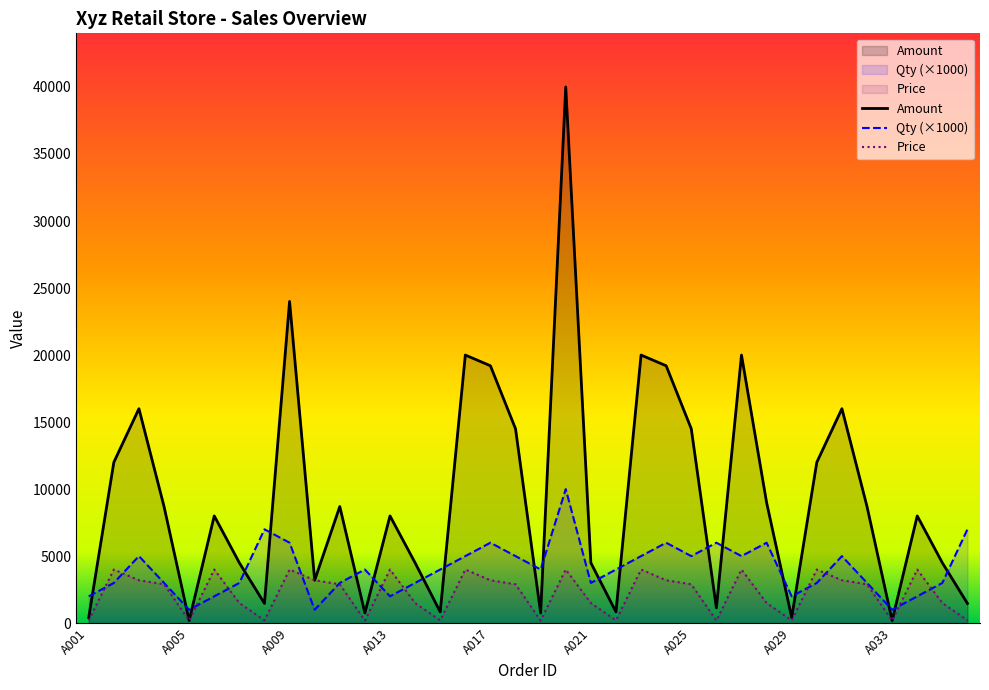

What is the maximum value for Amount?

40000